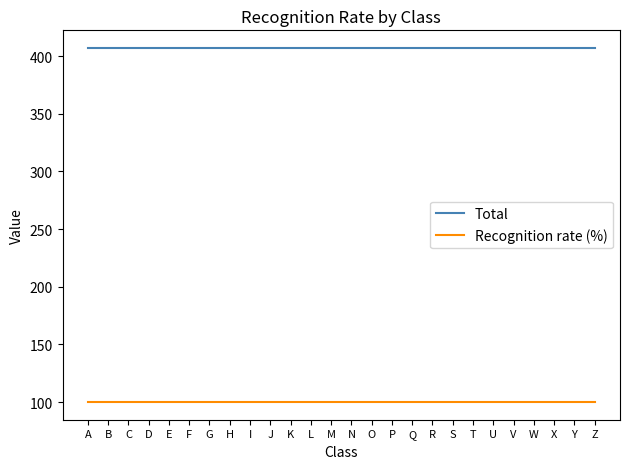

Is the value of Recognition rate (%) at E greater than the value of Total at G?

No